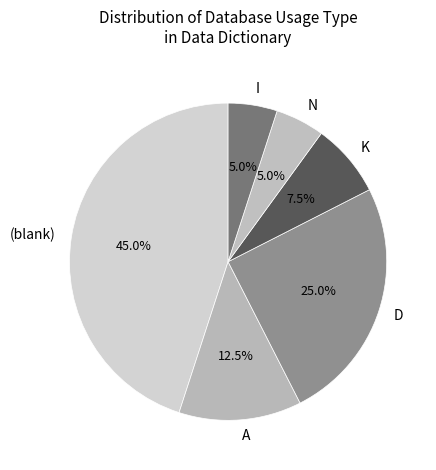

What is the largest slice in the pie chart?

(blank)